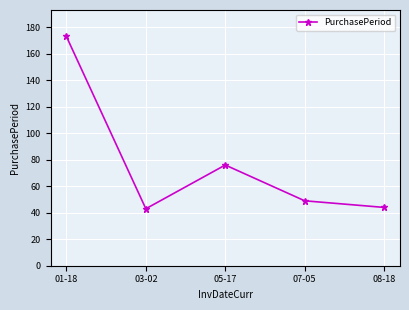

What is the value of the 5th point from the left?

44